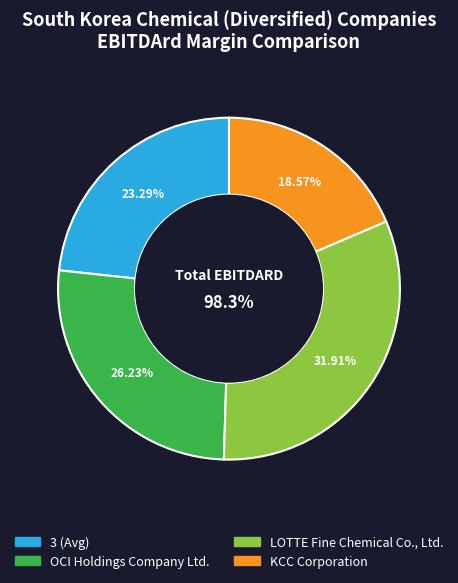

To the nearest percent, what percentage of the pie is OCI Holdings Company Ltd.?

26%